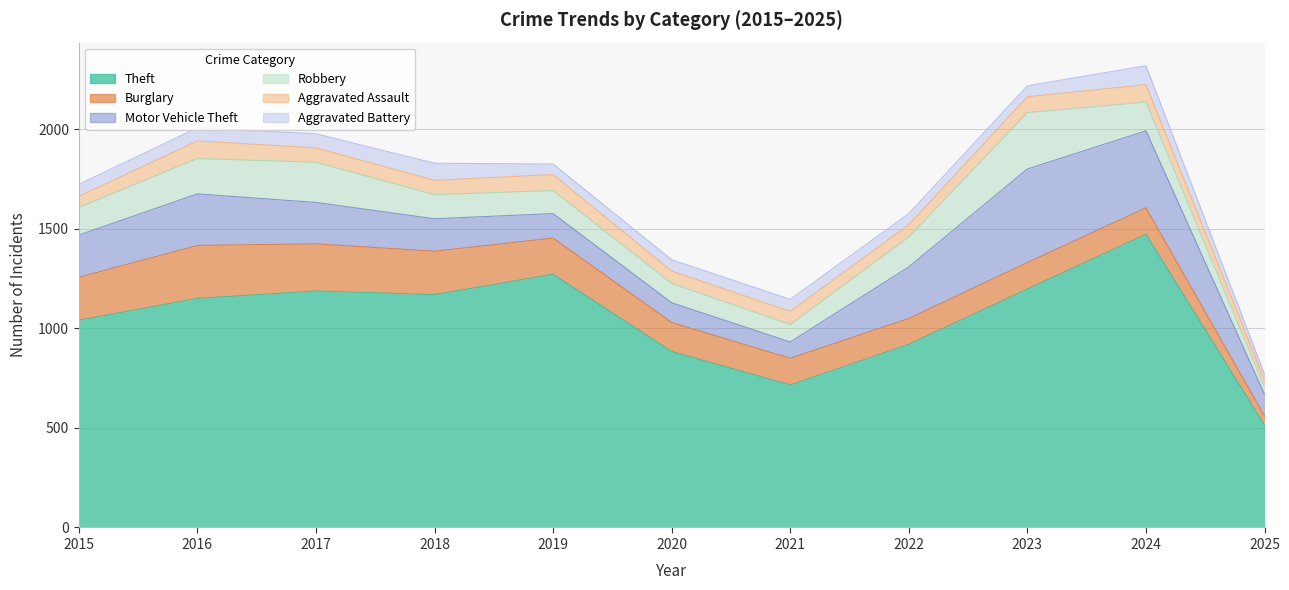

True or false: Theft and Motor Vehicle Theft intersect in this chart.

False